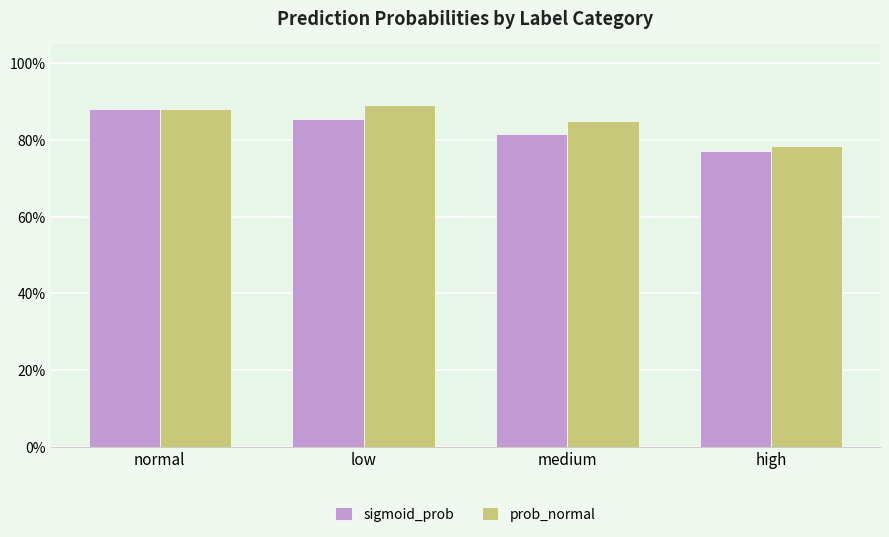

Rank the series by their average value, from highest to lowest.

prob_normal, sigmoid_prob